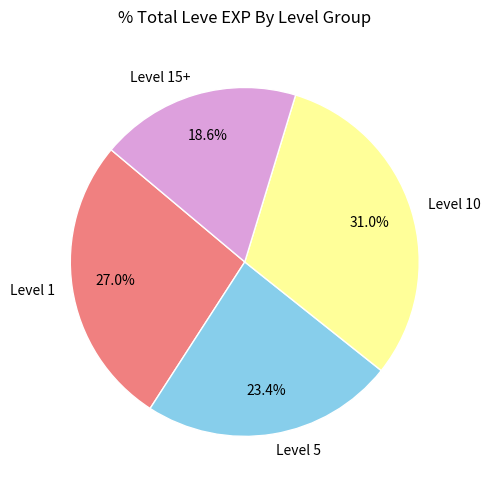

Which category has the smallest portion of the pie?

Level 15+